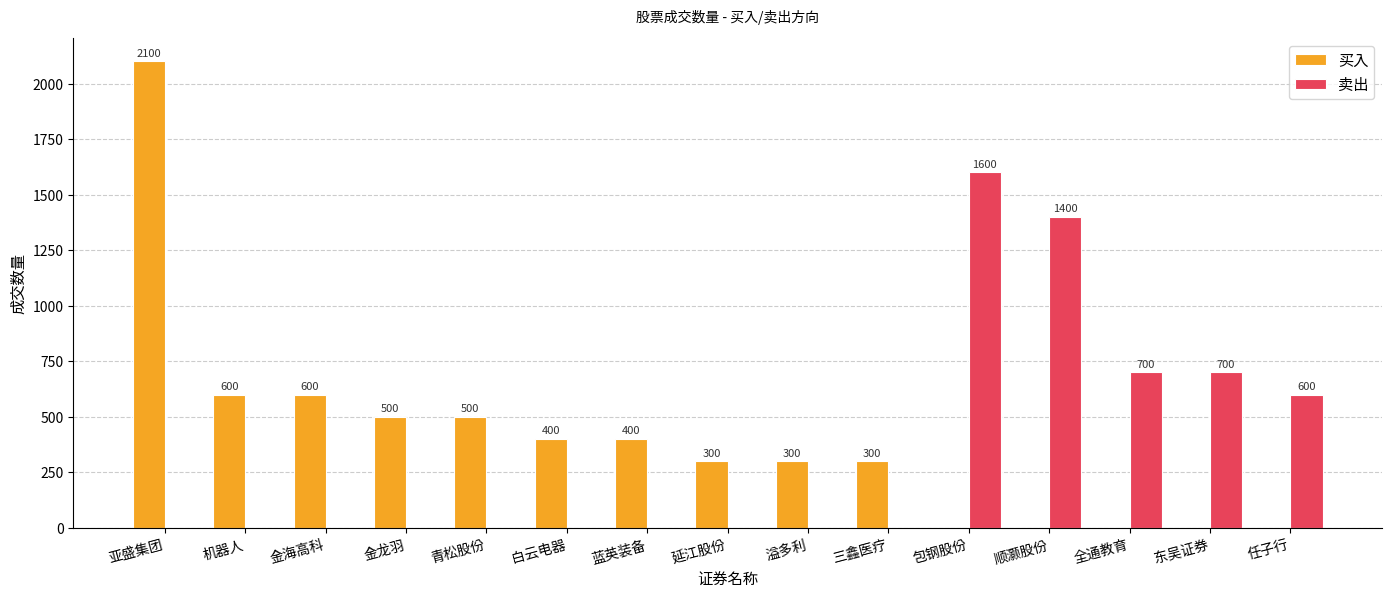

Which series changed the most between 机器人 and 包钢股份?

卖出